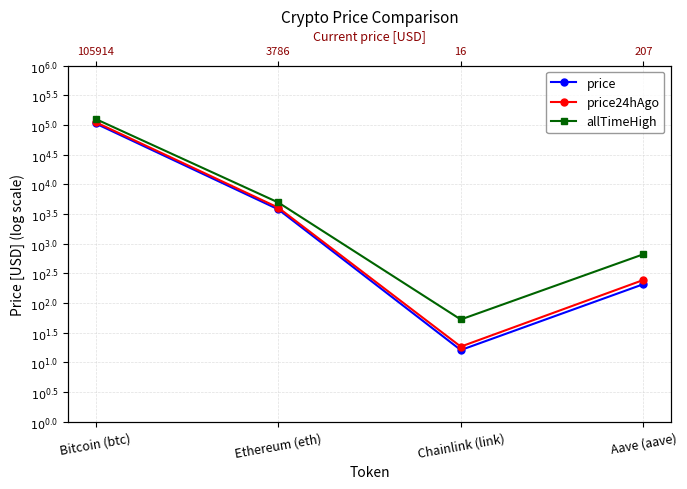

Where does the price24hAgo series first go above 3?

Bitcoin (btc)